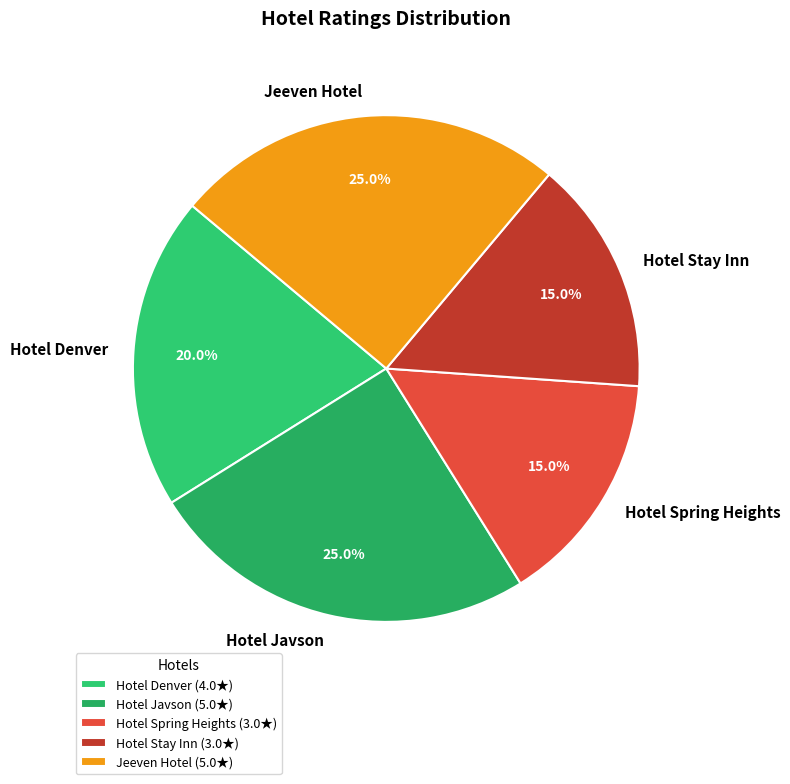

Approximately how many times larger is the value at Jeeven Hotel compared to Hotel Spring Heights?

1.7